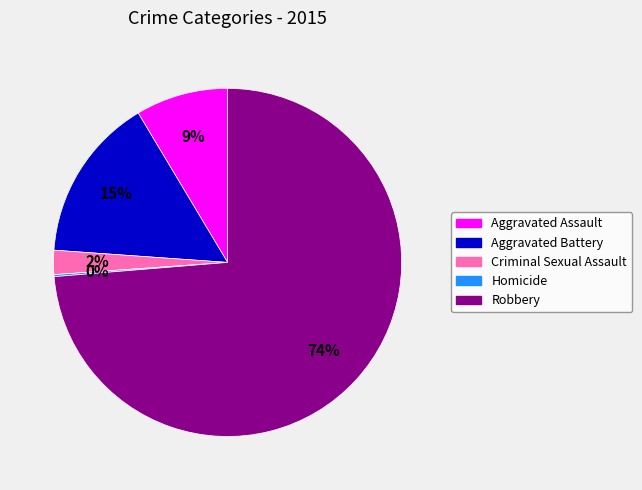

Is it true that Aggravated Assault is 3% of the pie?

False